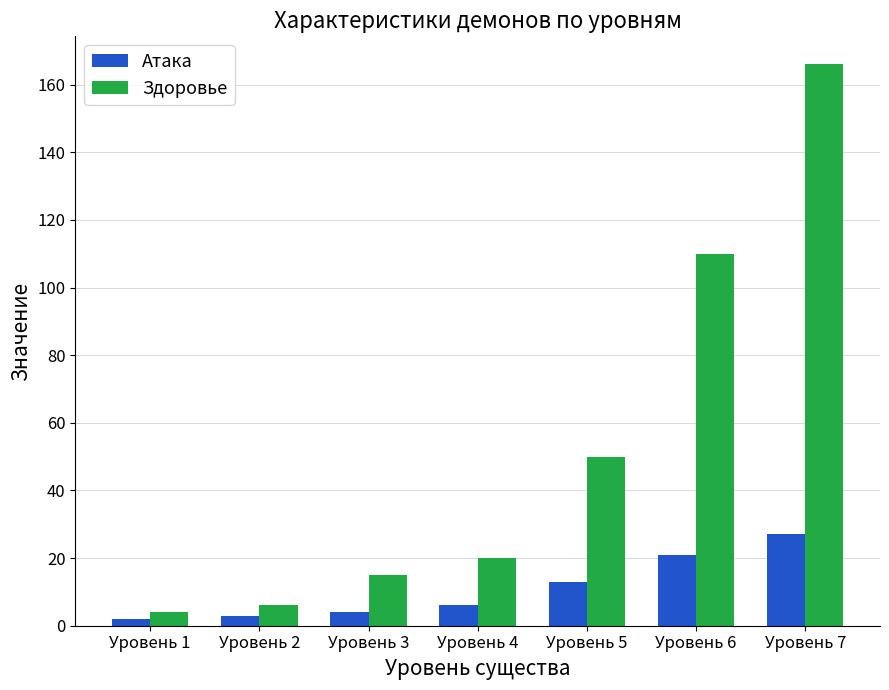

Rank the series by their maximum value, from lowest to highest.

Атака, Здоровье